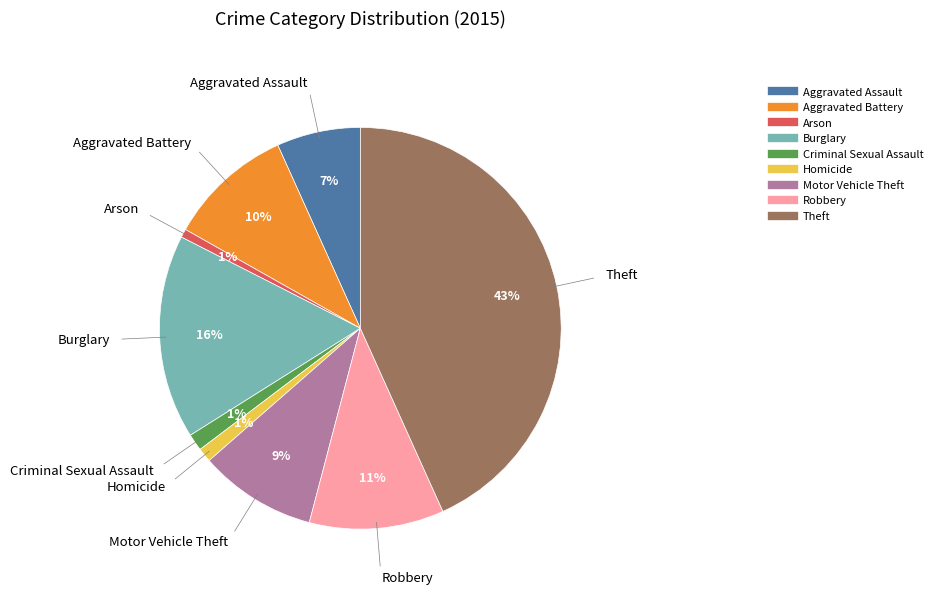

To the nearest percent, what portion does Aggravated Assault represent?

7%